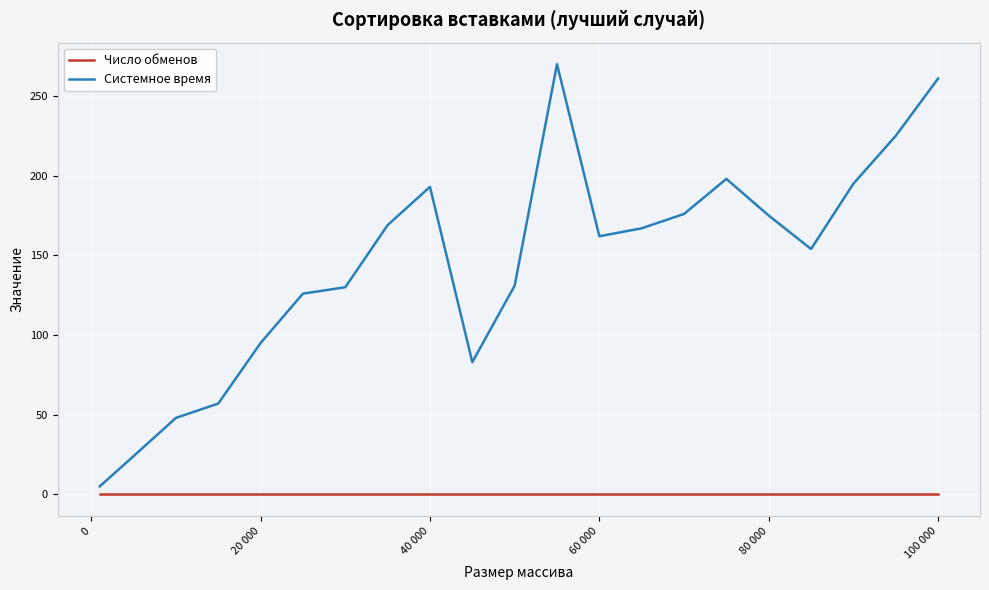

Does the chart display data point markers on the line(s)?

No